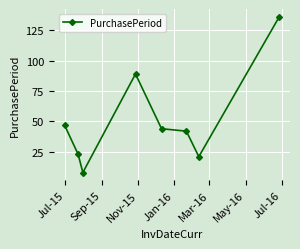

True or false: there are more than 0 points higher than both neighbors.

True